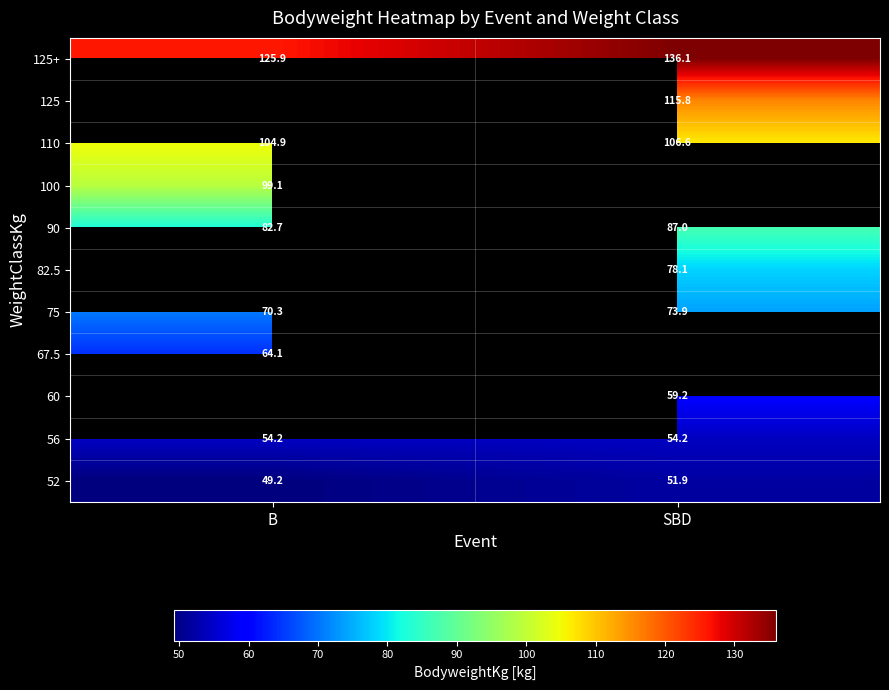

Is the value of 110 at B greater than the value of 56 at B?

Yes